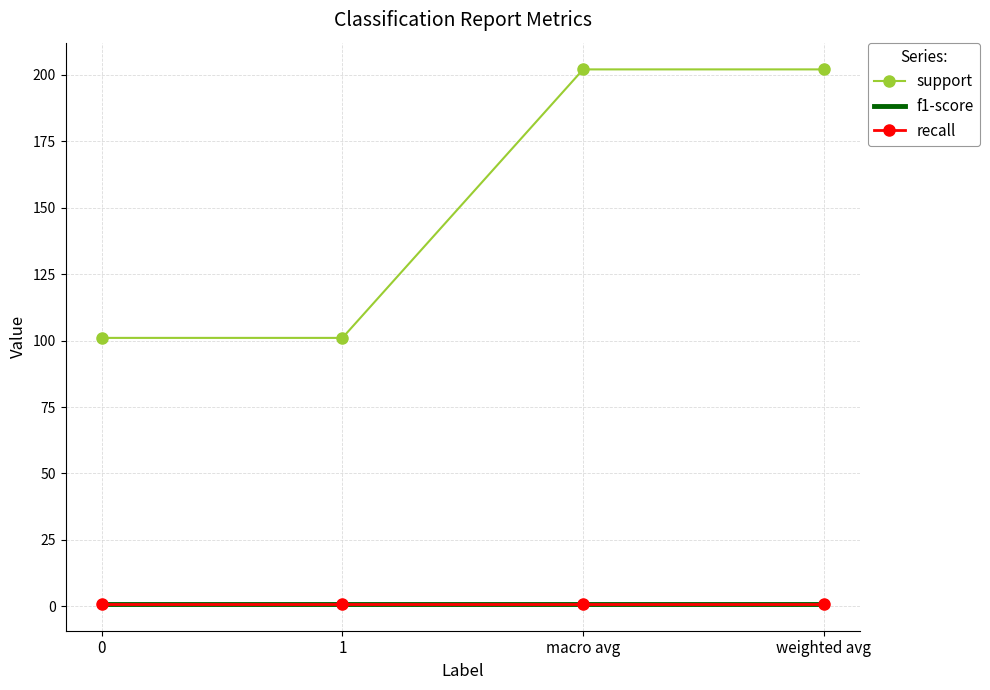

What are all the series names shown in the legend?

support, f1-score, recall